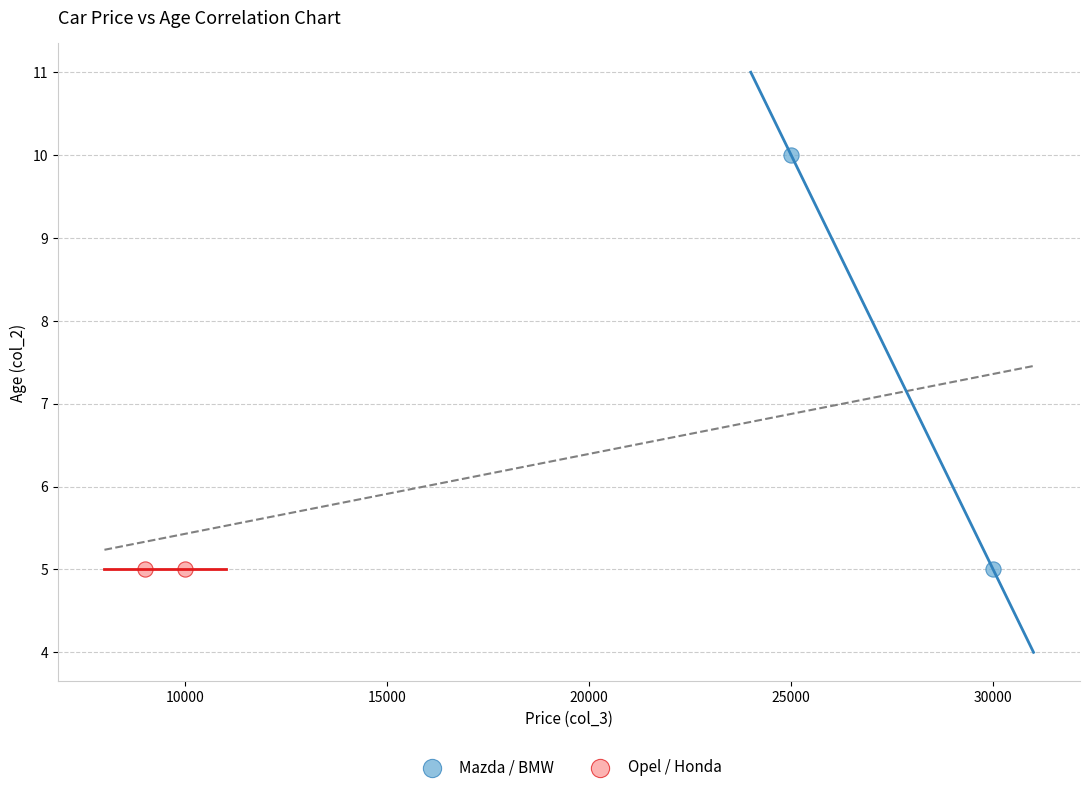

What are all the series names shown in the legend?

Mazda / BMW, Opel / Honda